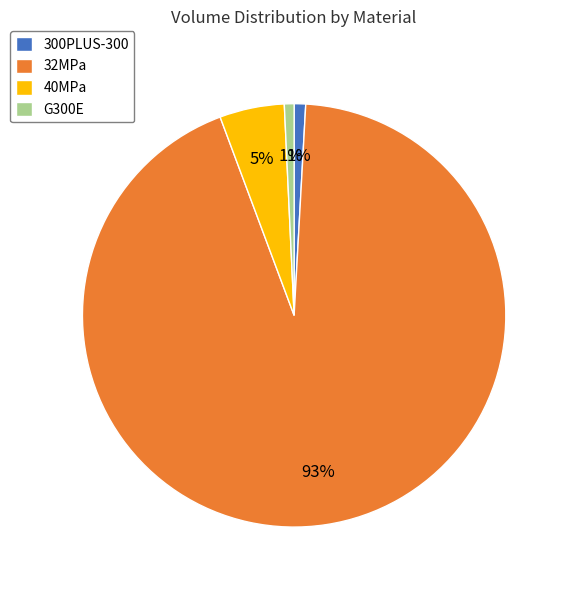

To the nearest percent, what is the average slice percentage?

25%